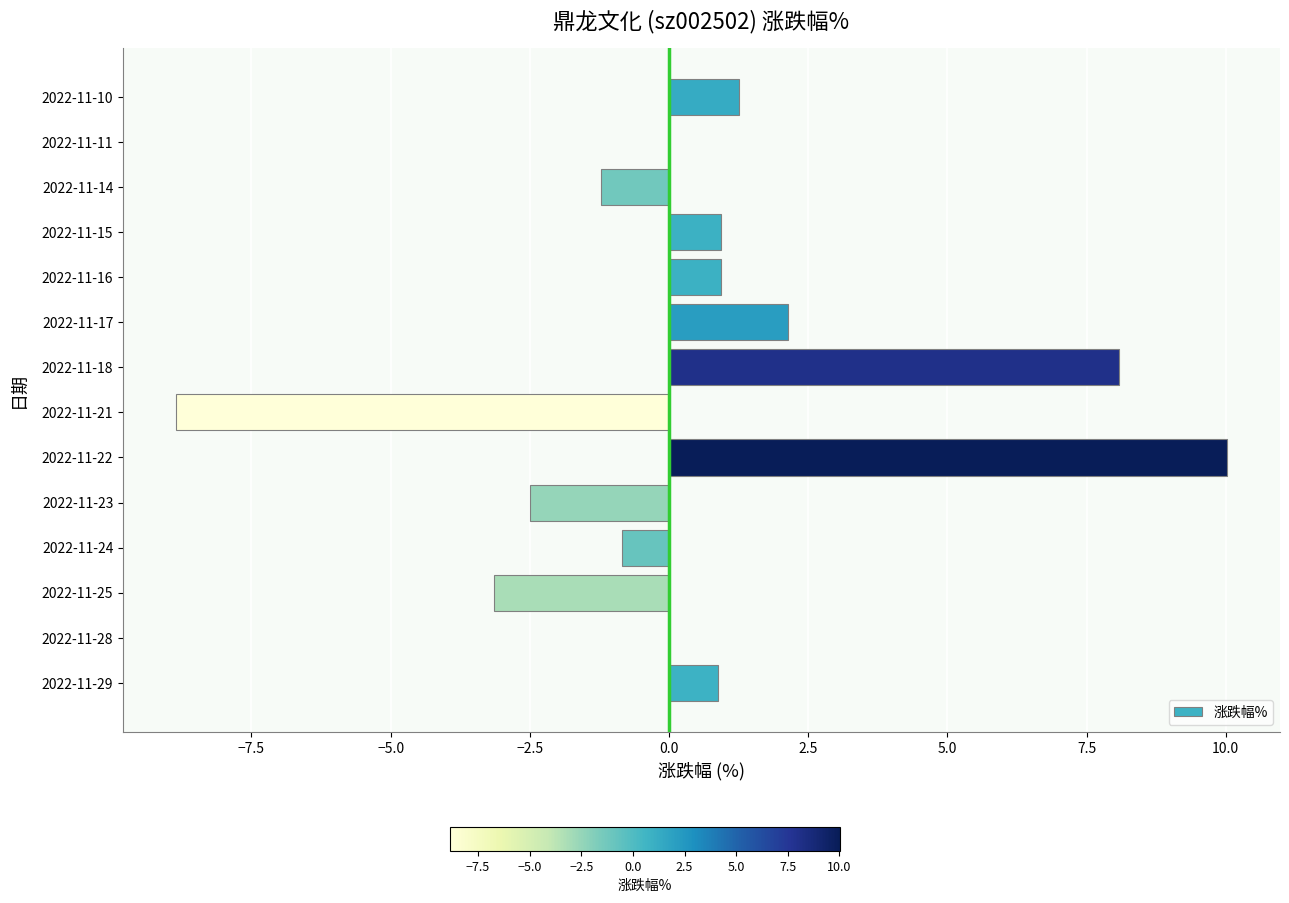

What is the average value?

0.5